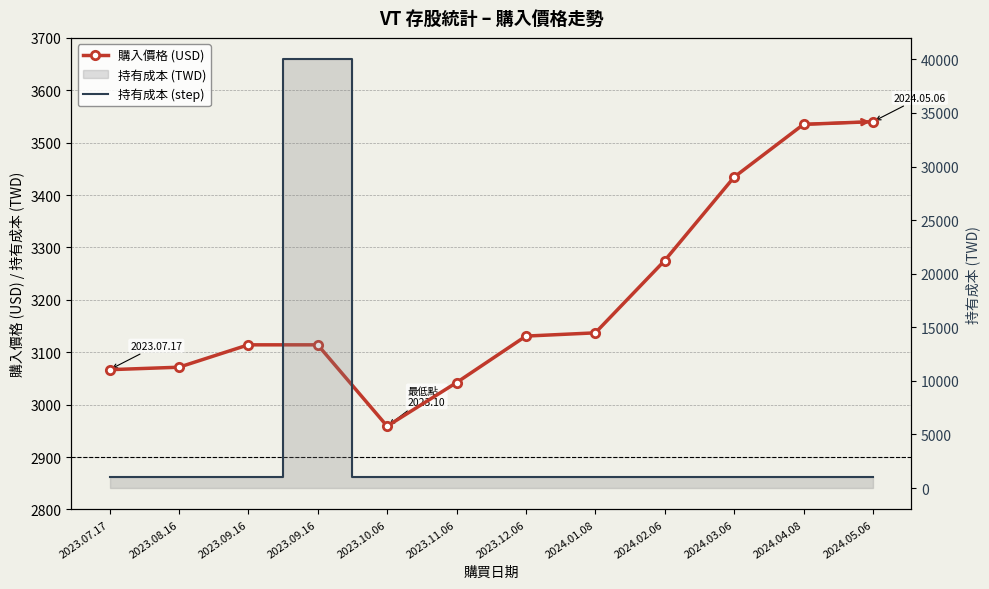

How many lines are shown in the chart?

2